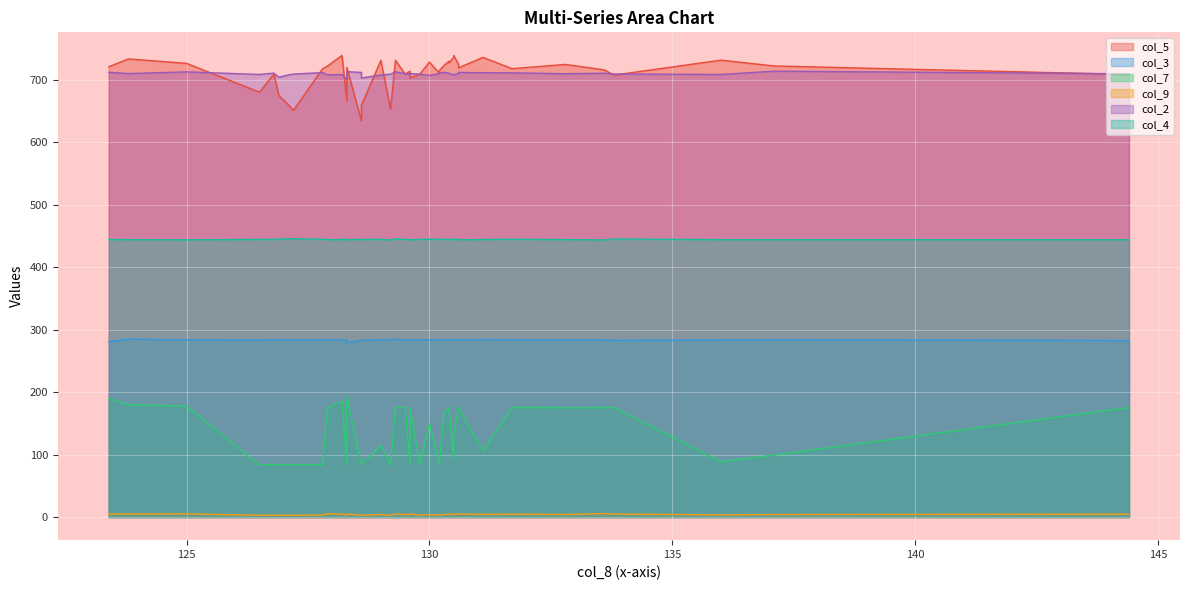

True or false: col_2 and col_3 intersect in this chart.

False